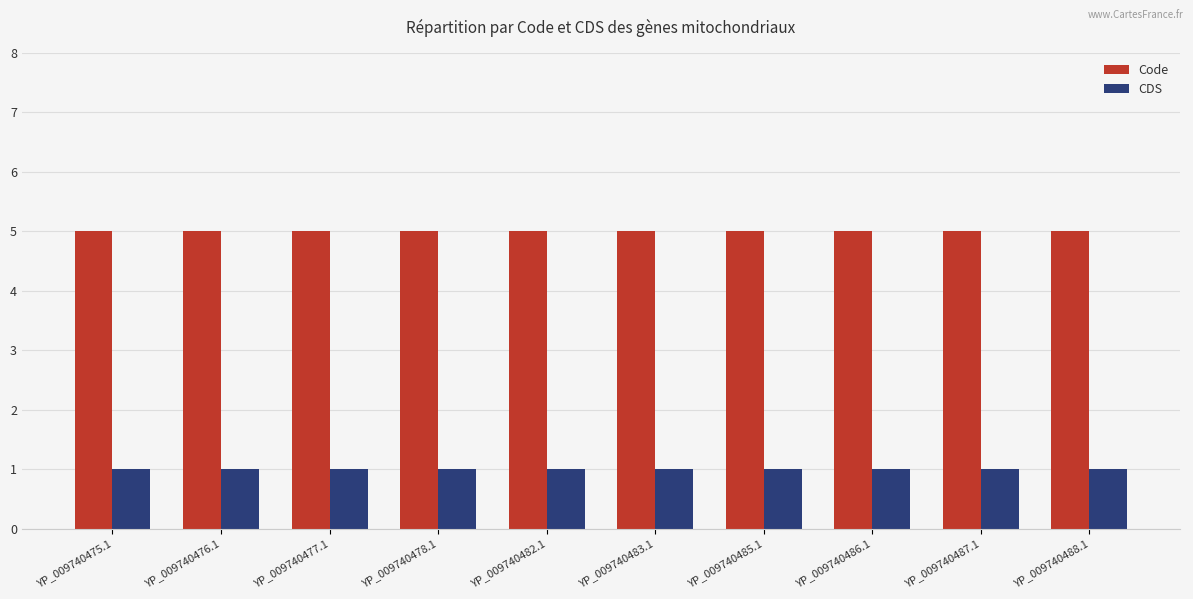

What are all the series names shown in the legend?

Code, CDS